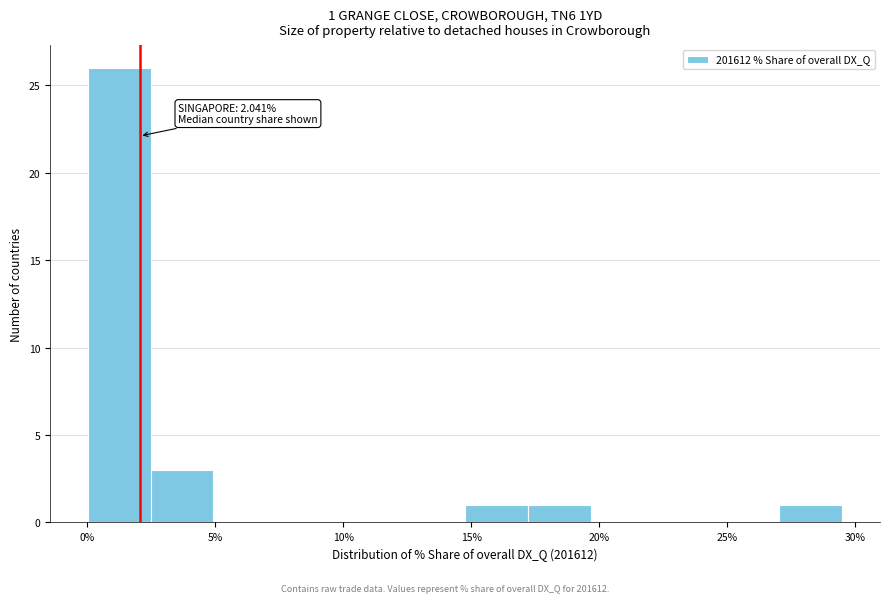

Which range on the x-axis has the tallest bar?

0.0 to 2.5